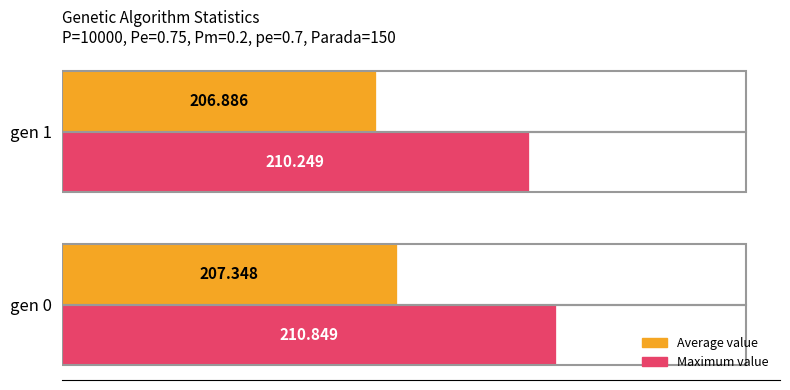

Are the bars grouped side by side (vs. stacked)?

Yes